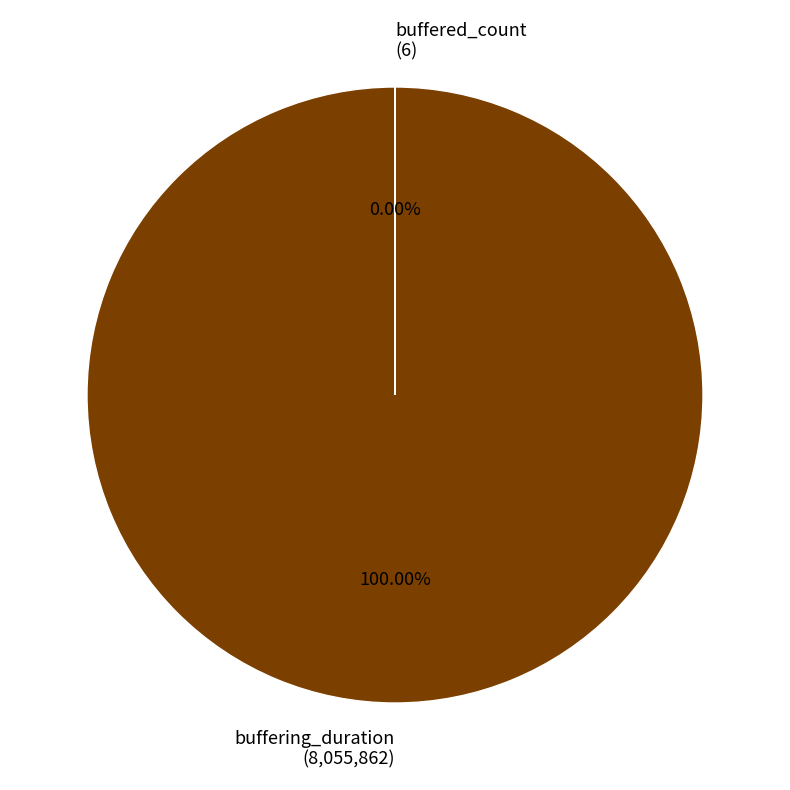

Which category has the biggest portion of the pie?

buffering_duration